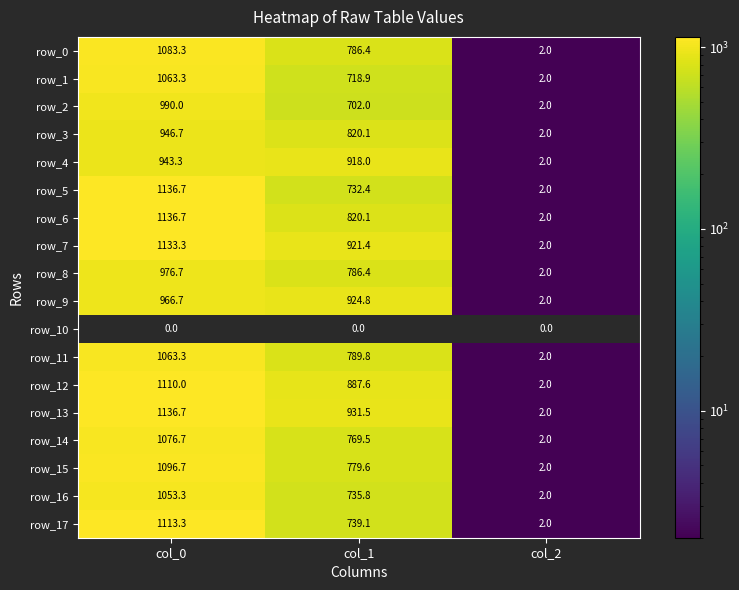

What is the lowest value of the row_14 series?

2.0